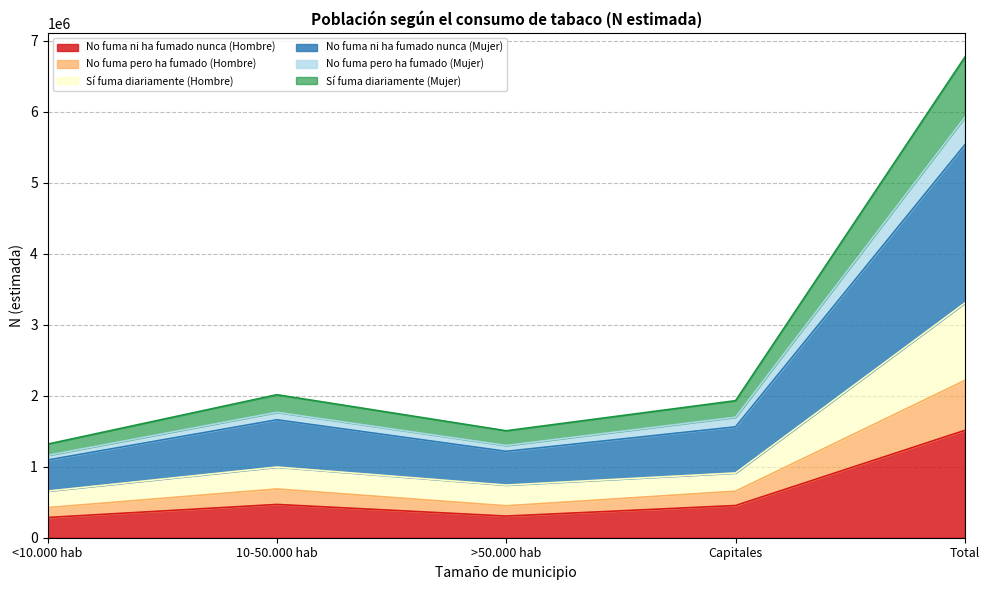

Which category has the highest value in the No fuma ni ha fumado nunca (Hombre) series?

Total